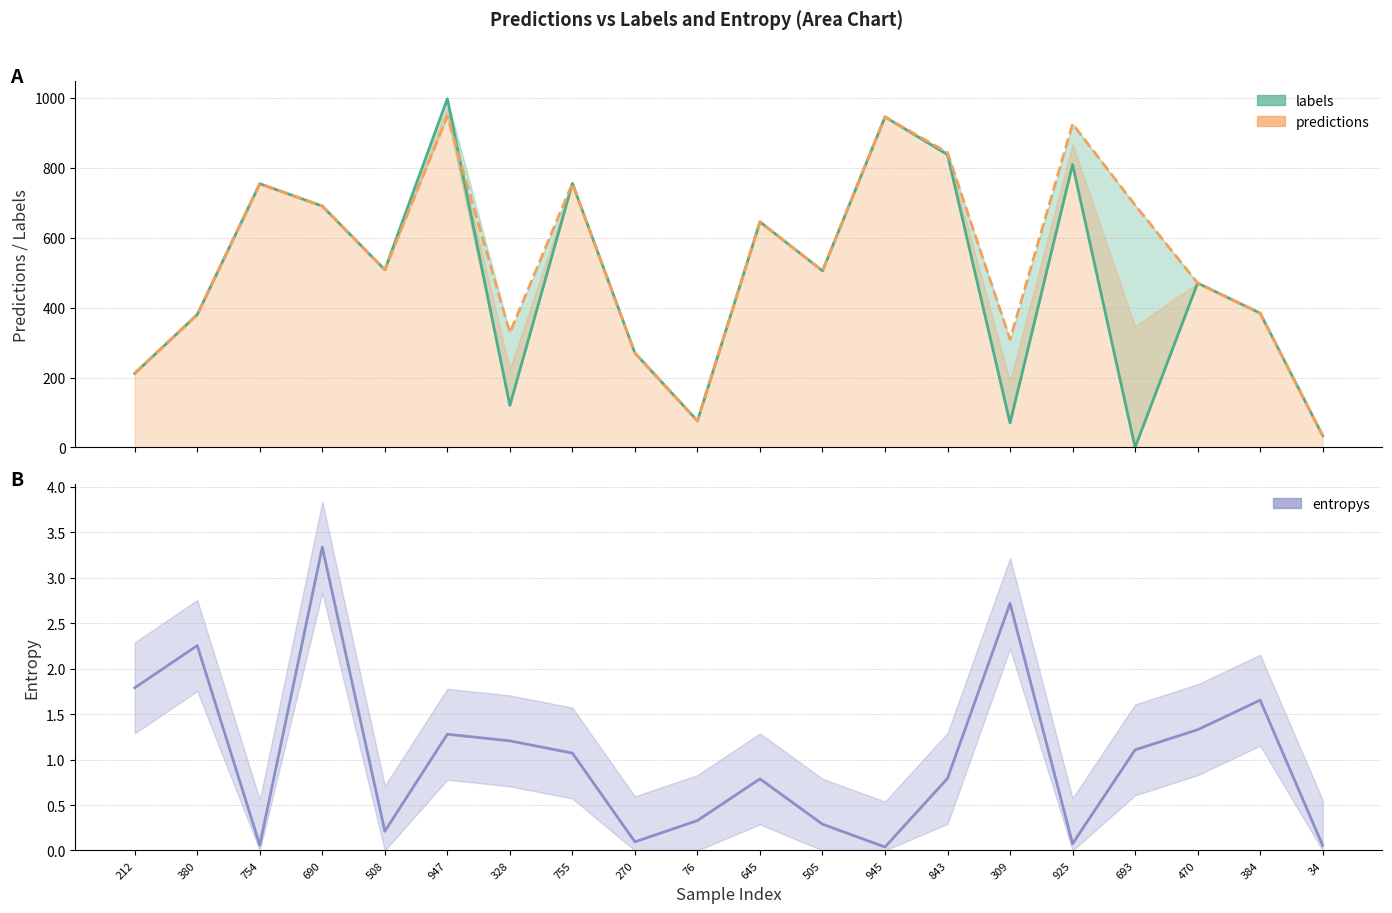

What position from the left is 945?

13